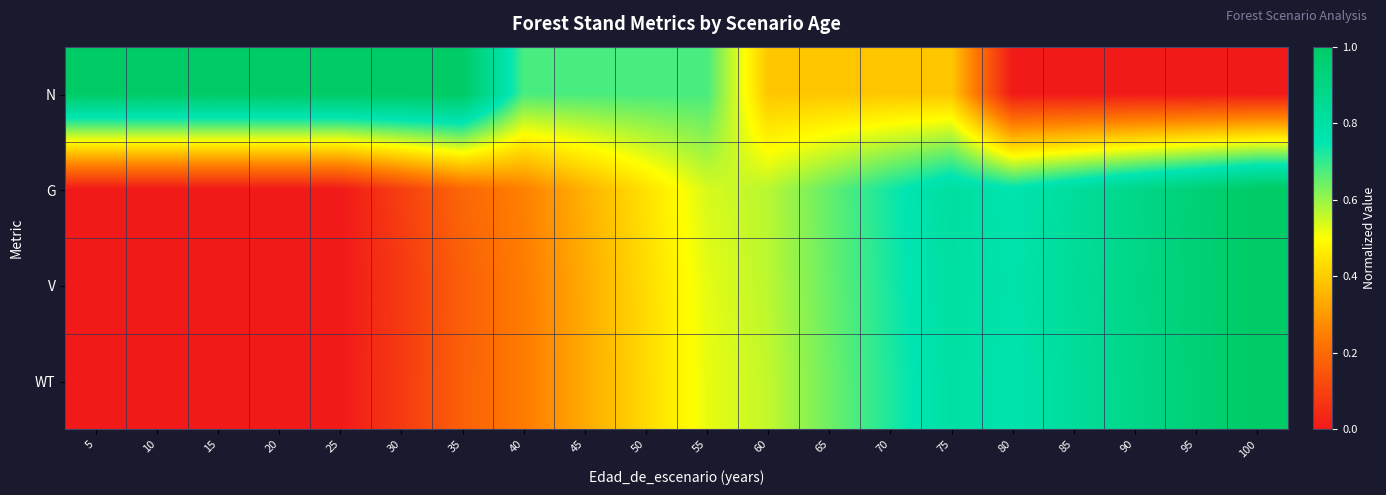

At how many categories does at least one series exceed 0?

20